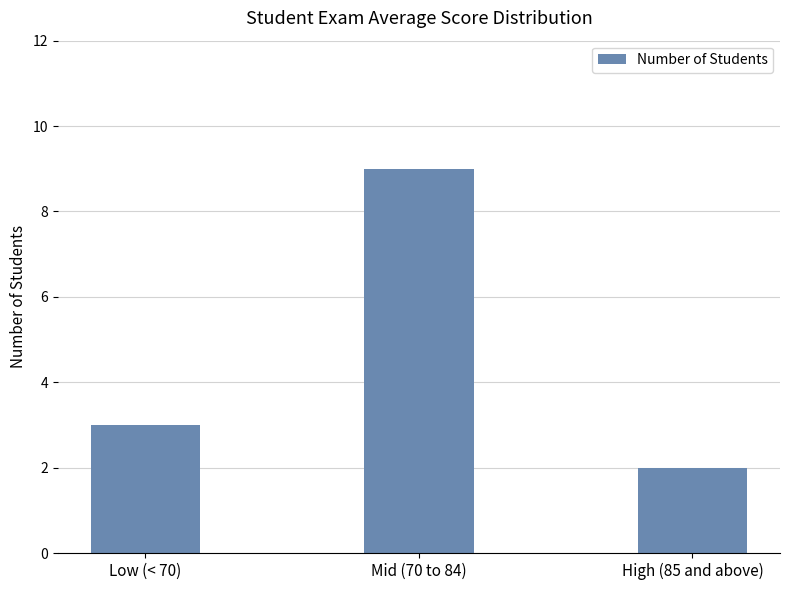

What is the change in value from Low (< 70) to Mid (70 to 84)?

+6